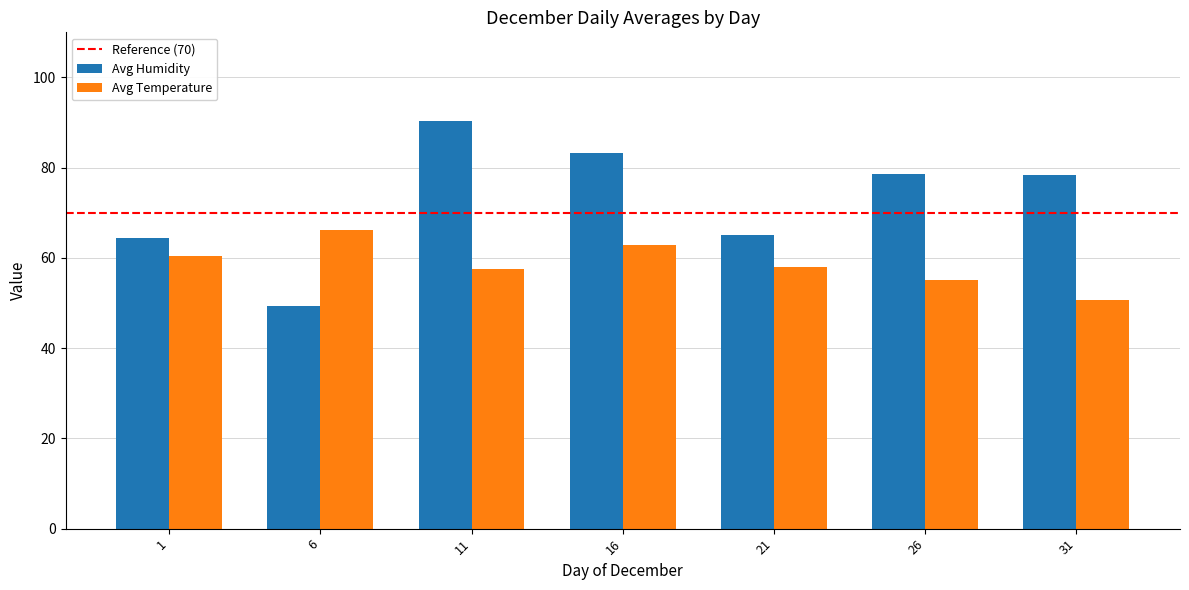

What is the value of the Avg Temperature bar at the 4th from the left?

62.8